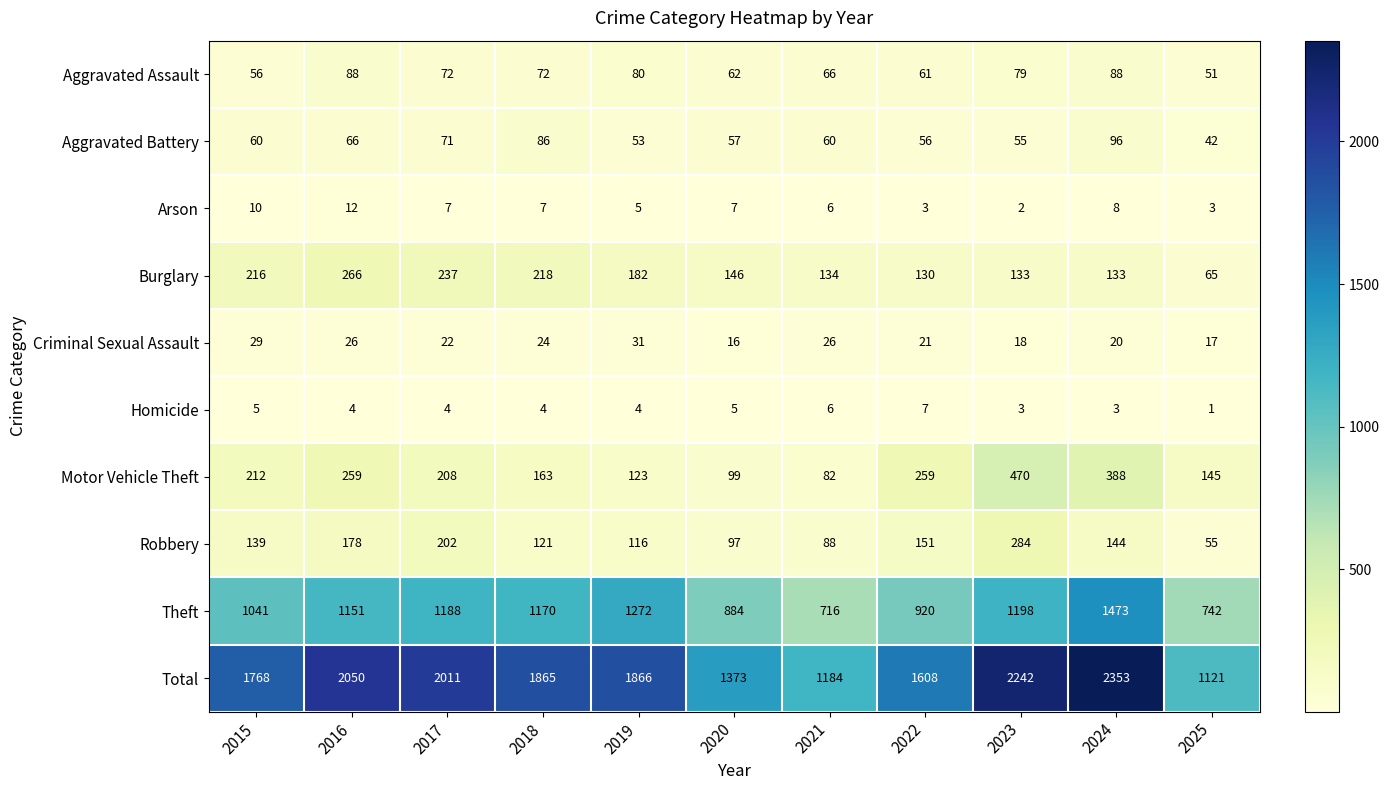

Rank the series by their maximum value, from lowest to highest.

Homicide, Arson, Criminal Sexual Assault, Aggravated Assault, Aggravated Battery, Burglary, Robbery, Motor Vehicle Theft, Theft, Total